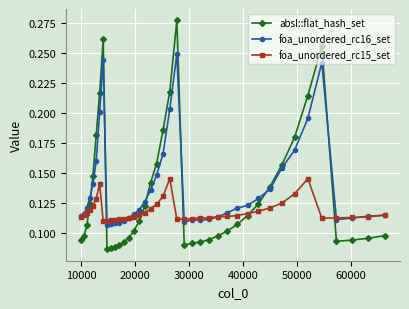

List the series in order of their peak value, highest first.

absl::flat_hash_set, foa_unordered_rc16_set, foa_unordered_rc15_set